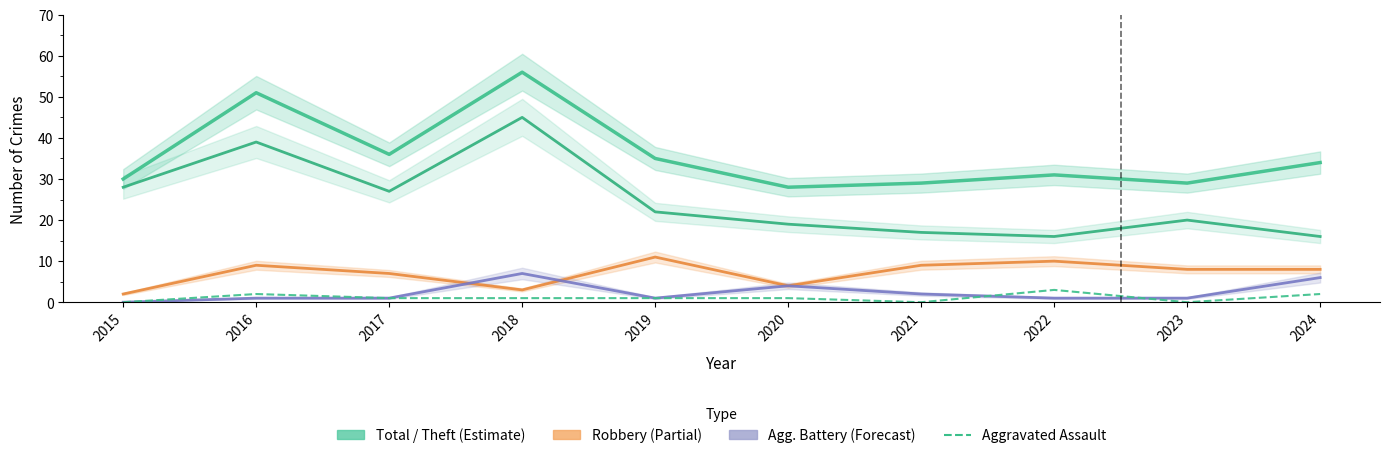

True or false: Robbery has a value of 3 at 2016.

False